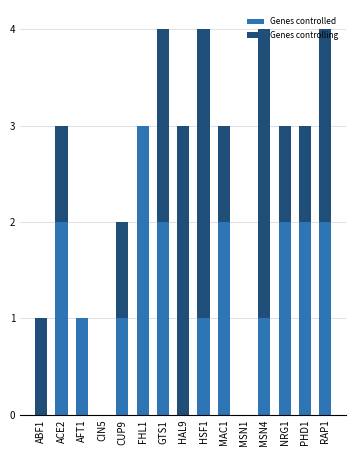

At which label does Genes controlled reach its peak?

FHL1